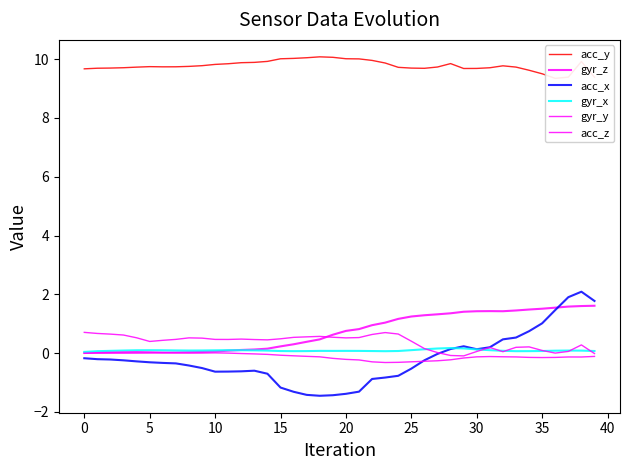

At which category is the sum across all series the highest?

38